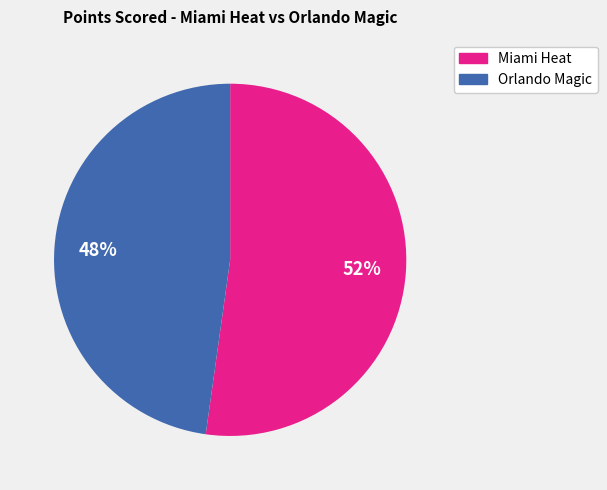

How many slices are in this pie chart?

2